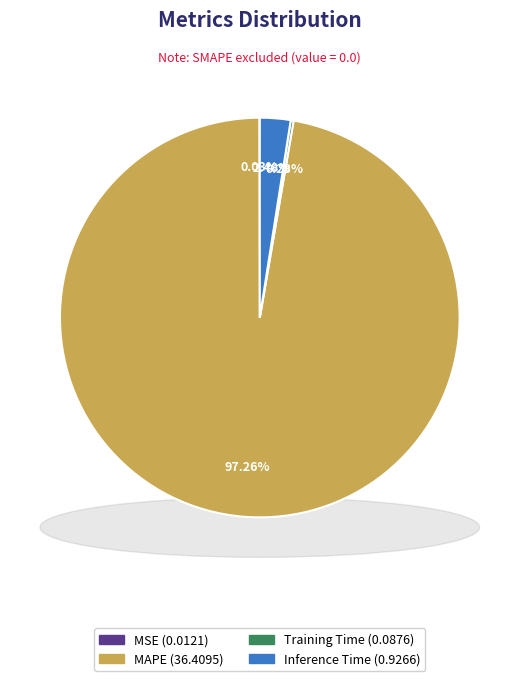

Rank the categories by value from highest to lowest.

MAPE, Inference Time, Training Time, MSE